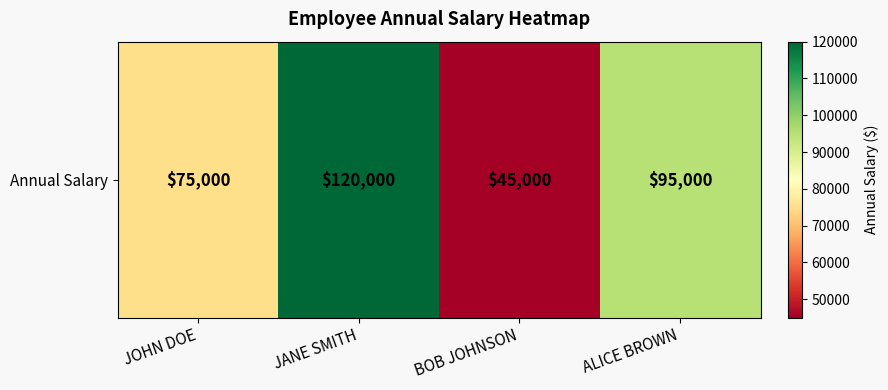

Which category has the lowest value across all series?

BOB JOHNSON